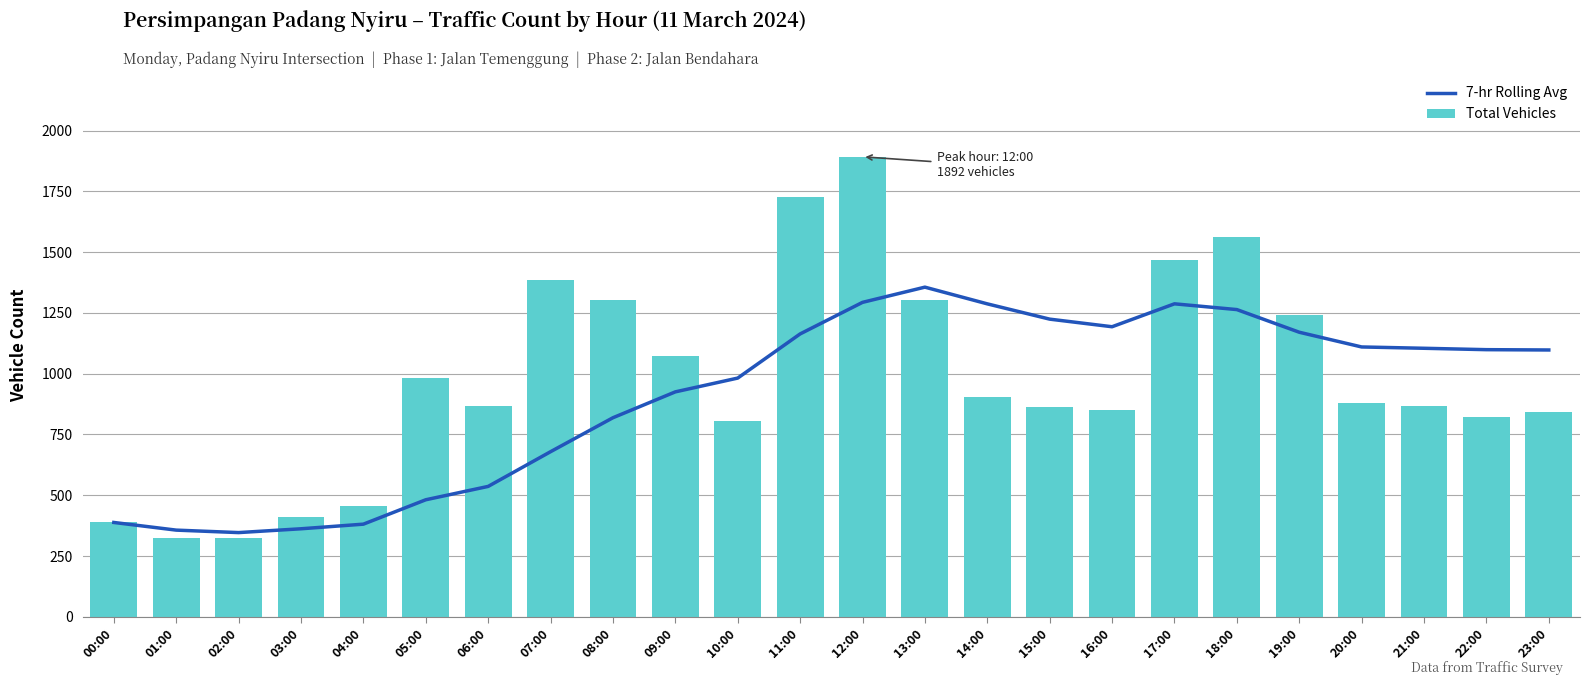

Which label corresponds to the smallest value in the chart?

01:00